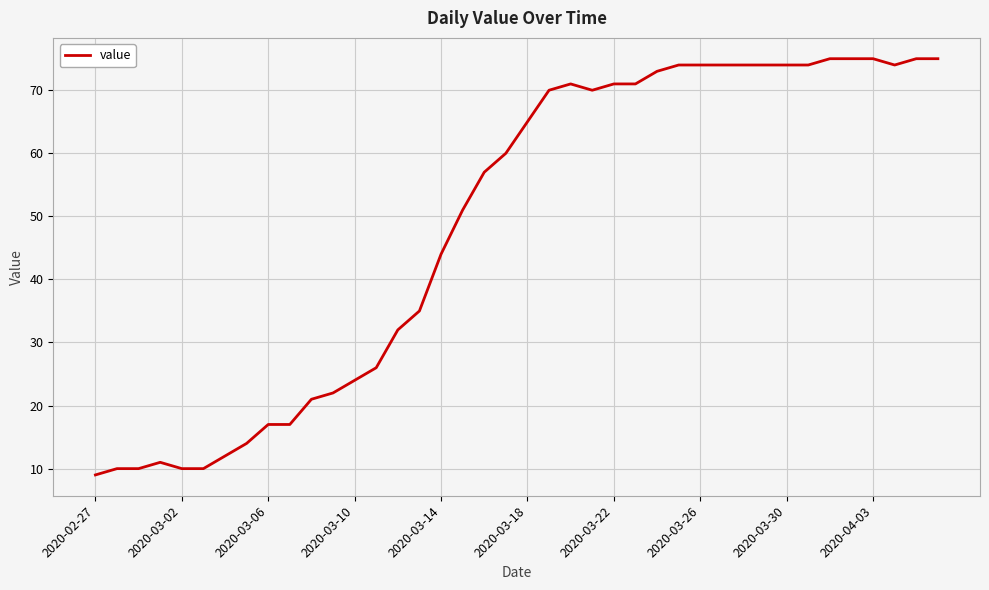

What is the minimum value shown in the chart?

9